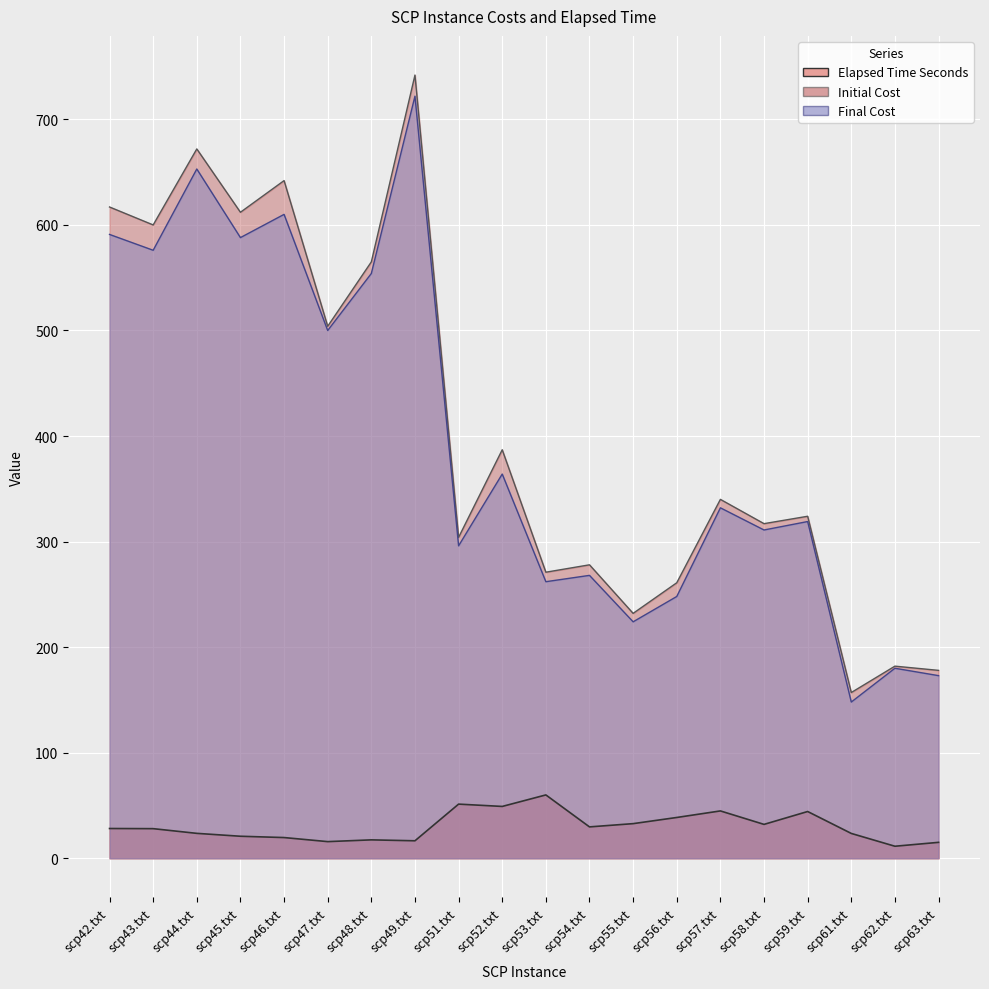

What is the maximum value for Final Cost?

722.0